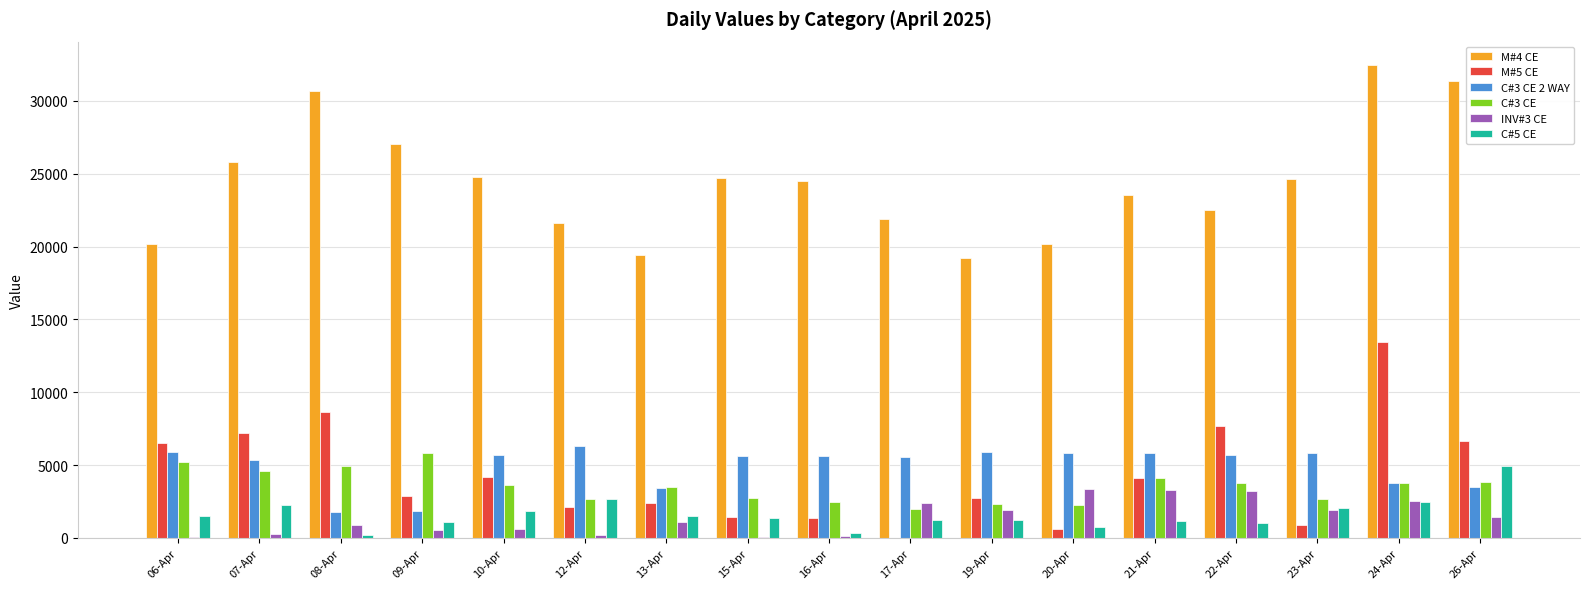

At which category is the sum across all series the highest?

24-Apr